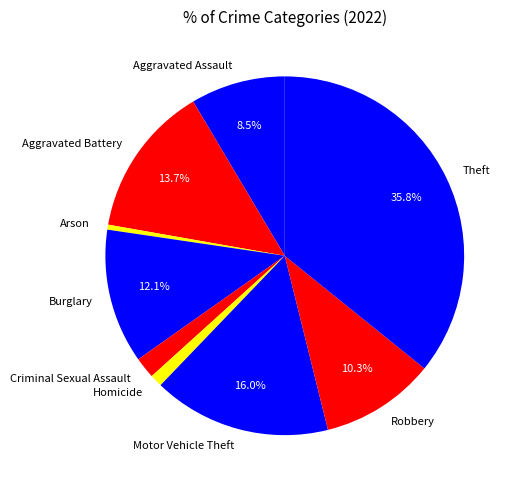

Combined, do Arson and Motor Vehicle Theft account for over 50%?

No